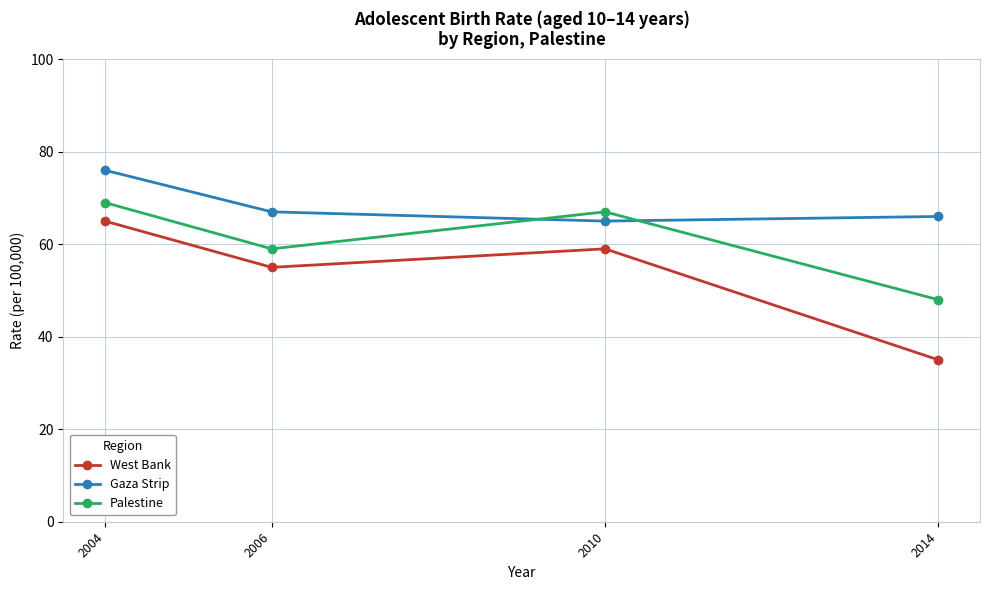

What is the difference between the maximum and minimum values in the Gaza Strip series?

11